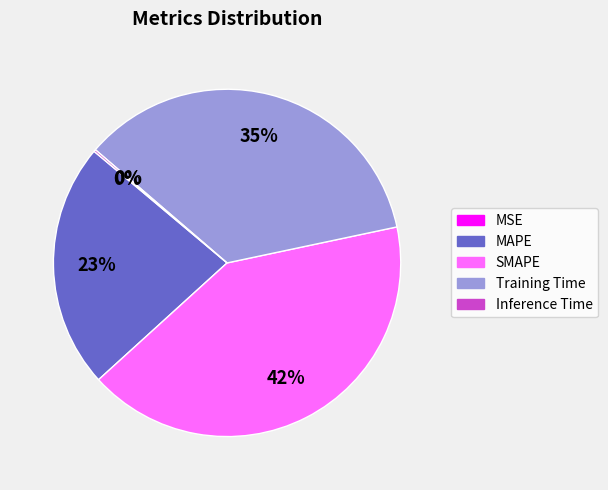

To the nearest percent, what is the difference between the largest and smallest slice percentages?

42%